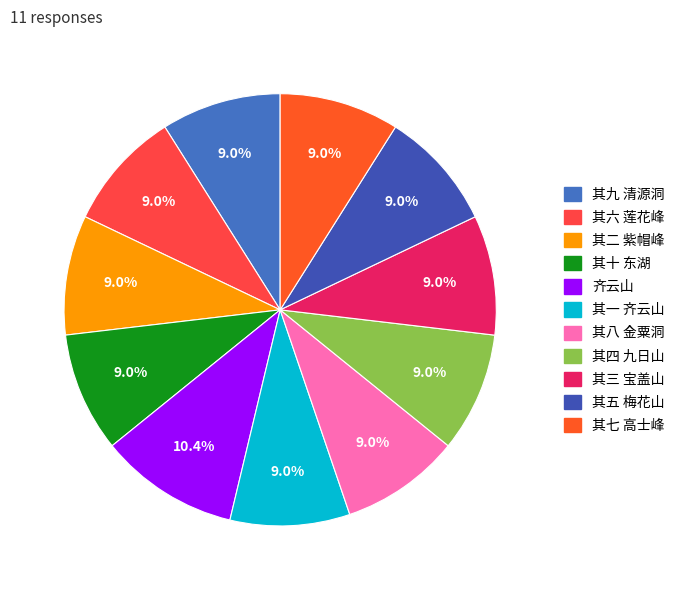

Do 其九 清源洞 and 其七 高士峰 together represent more than half of the pie?

No